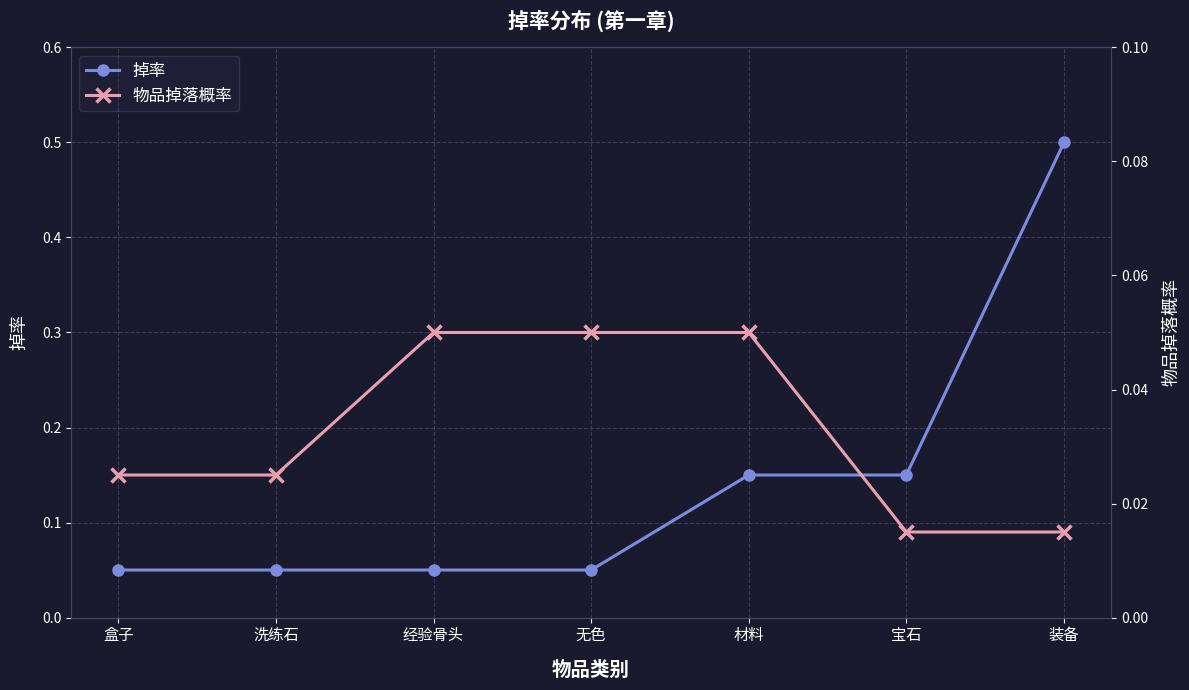

What is the sum of all 掉率 values?

1.0